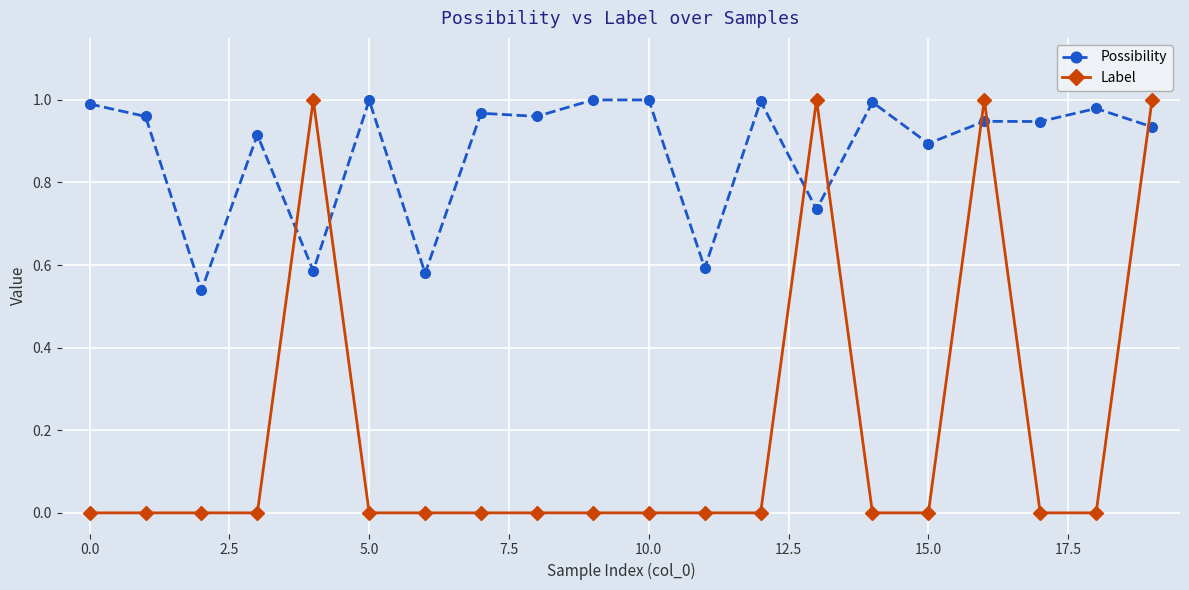

What is the sum of all Possibility values?

17.5